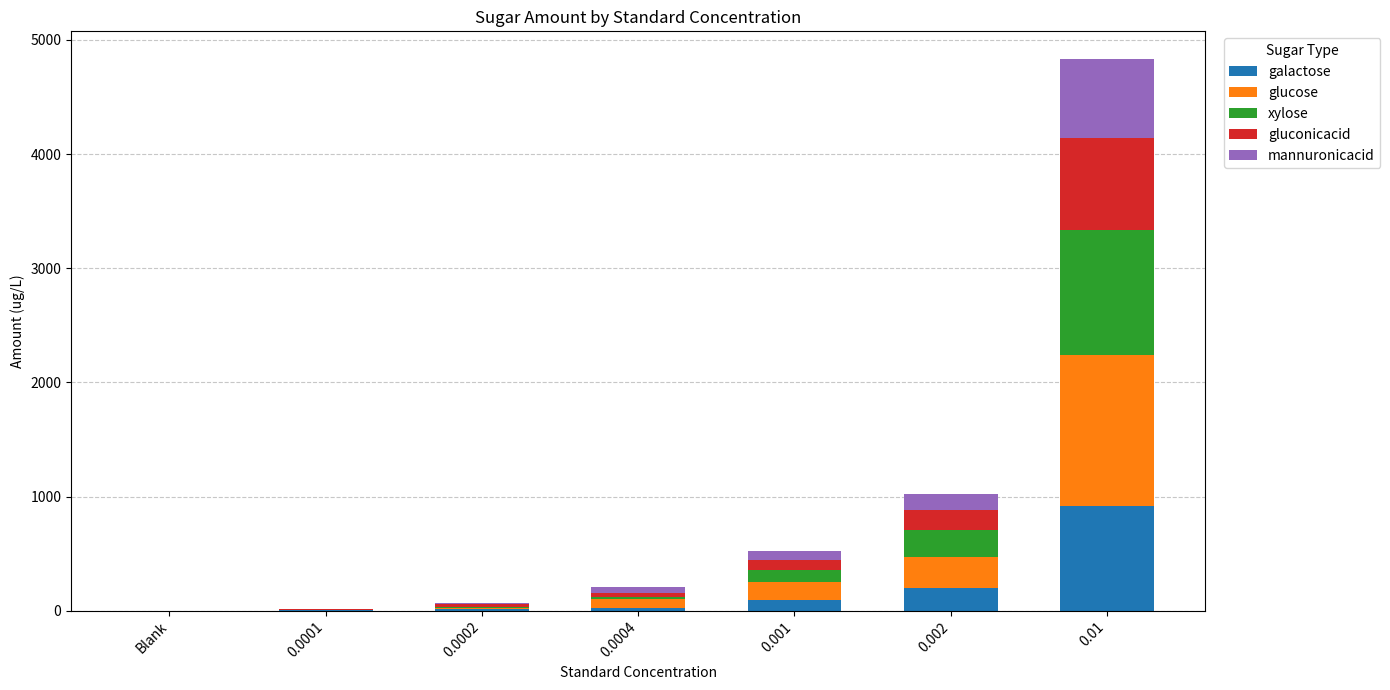

What is the sum of all galactose values?

1248.9